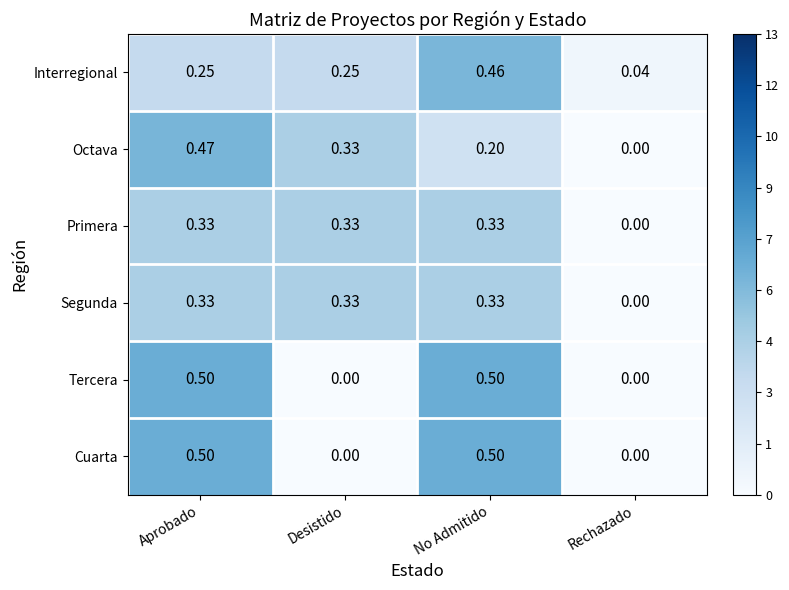

Which category has the lowest value in the Interregional series?

Rechazado